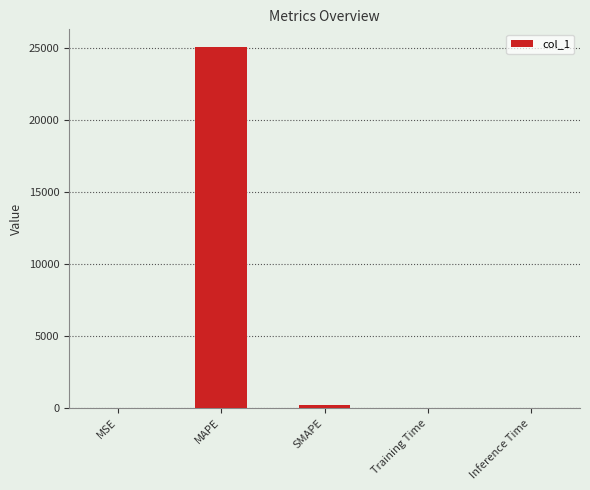

What is the sum of all values?

25230.0